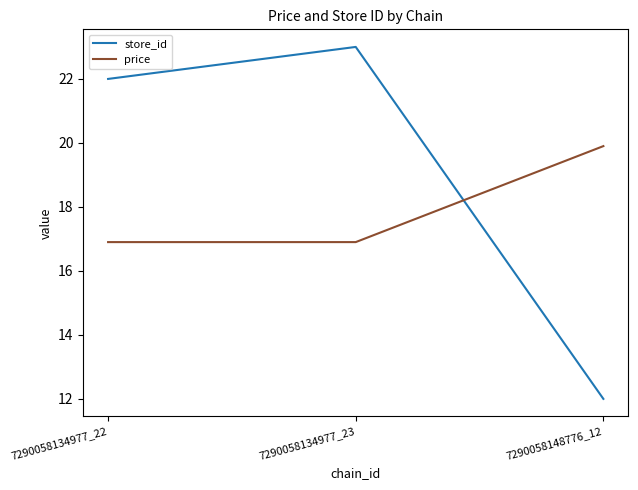

What are all the series names shown in the legend?

store_id, price